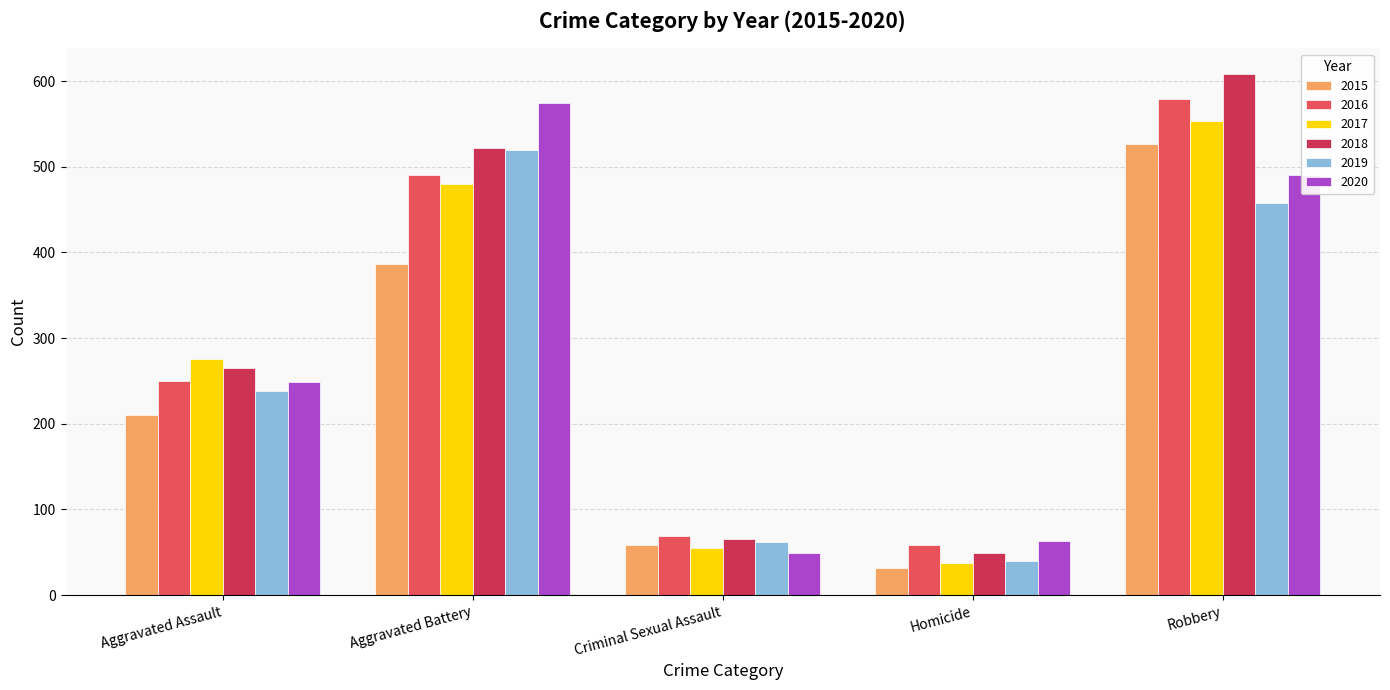

What is the difference between the 2016 values at Aggravated Assault and Homicide?

191